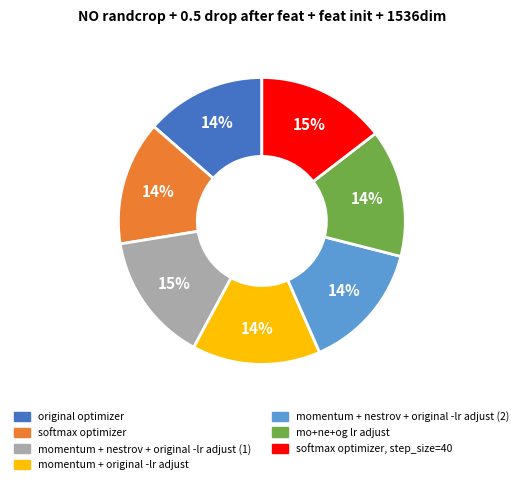

Between softmax optimizer and momentum + nestrov + original -lr adjust (1), which is larger?

momentum + nestrov + original -lr adjust (1)